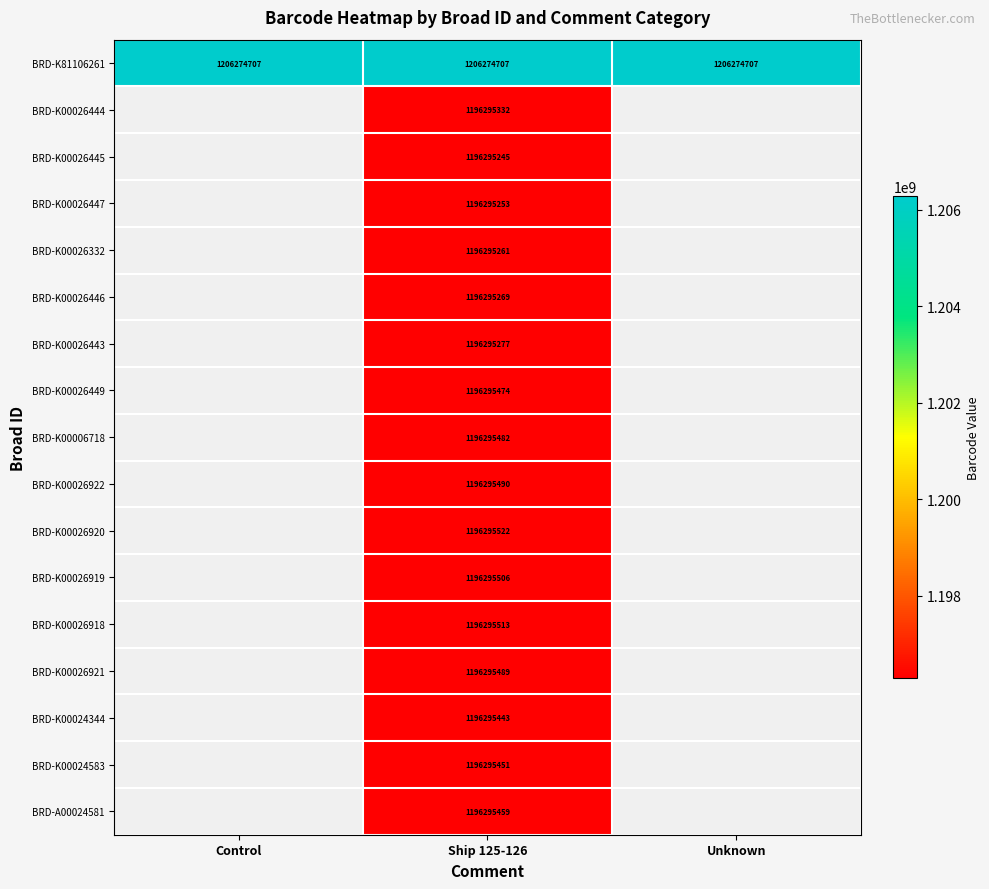

Which label corresponds to the largest value in the chart?

Control